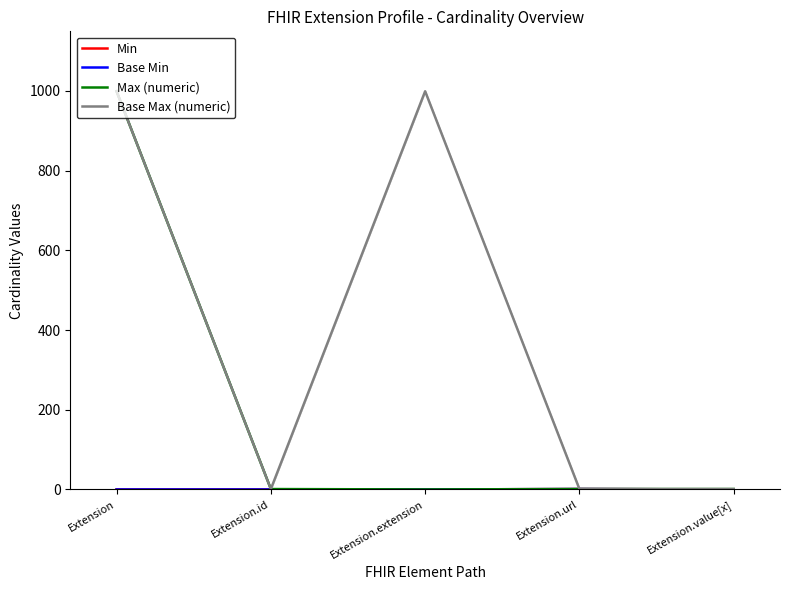

What is the sum of the Base Max (numeric) values at Extension.id and Extension.url?

2